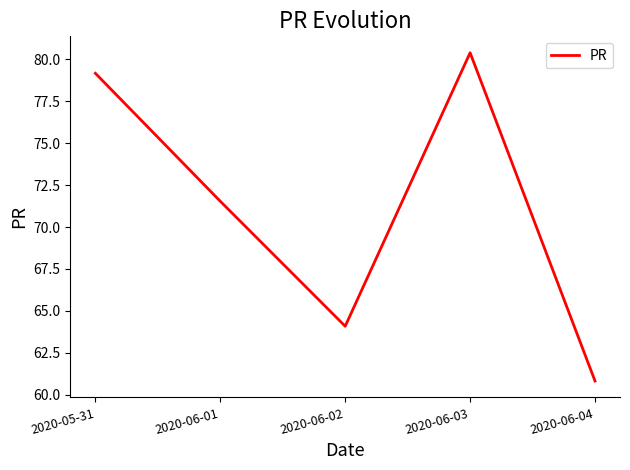

What is the sum of the values at 2020-05-31 and 2020-06-01?

150.7